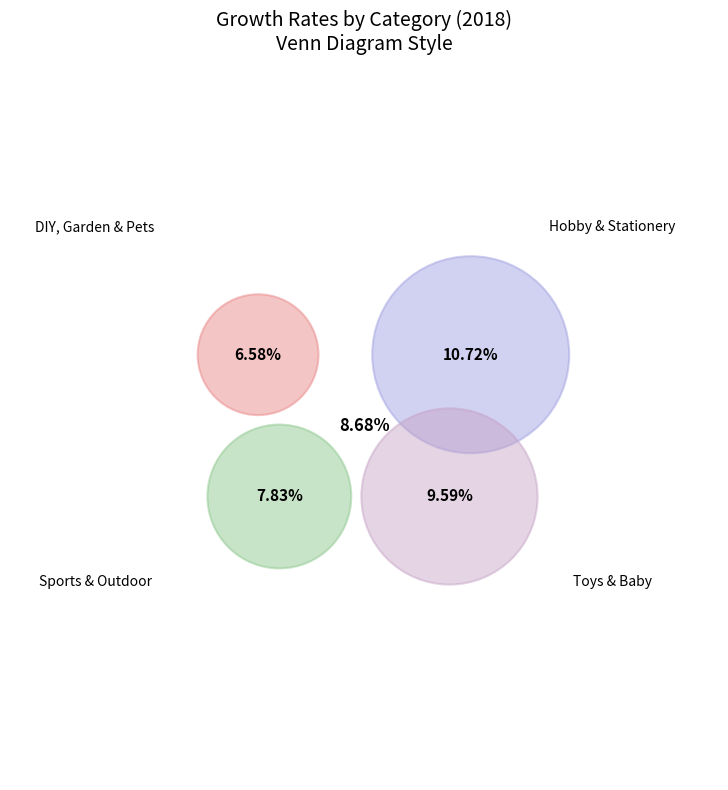

True or false: Toys & Baby accounts for 28% of the total.

True